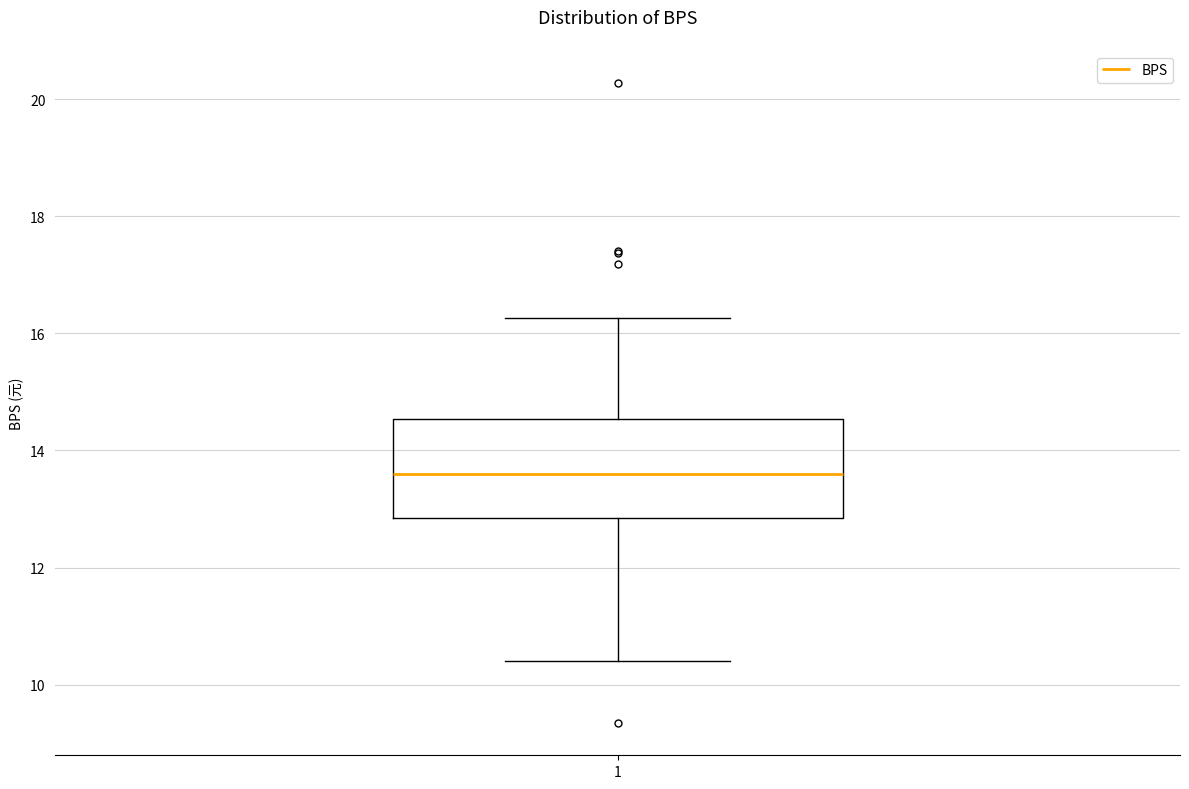

Transcribe this box plot: give where the median line is, the range the box spans, and where the two whiskers end, as read against the y-axis. The values are not printed on the chart, so give them approximately, as read against the axis.

median 13.6, box 12.8 to 14.6, whiskers 10.4 to 16.2